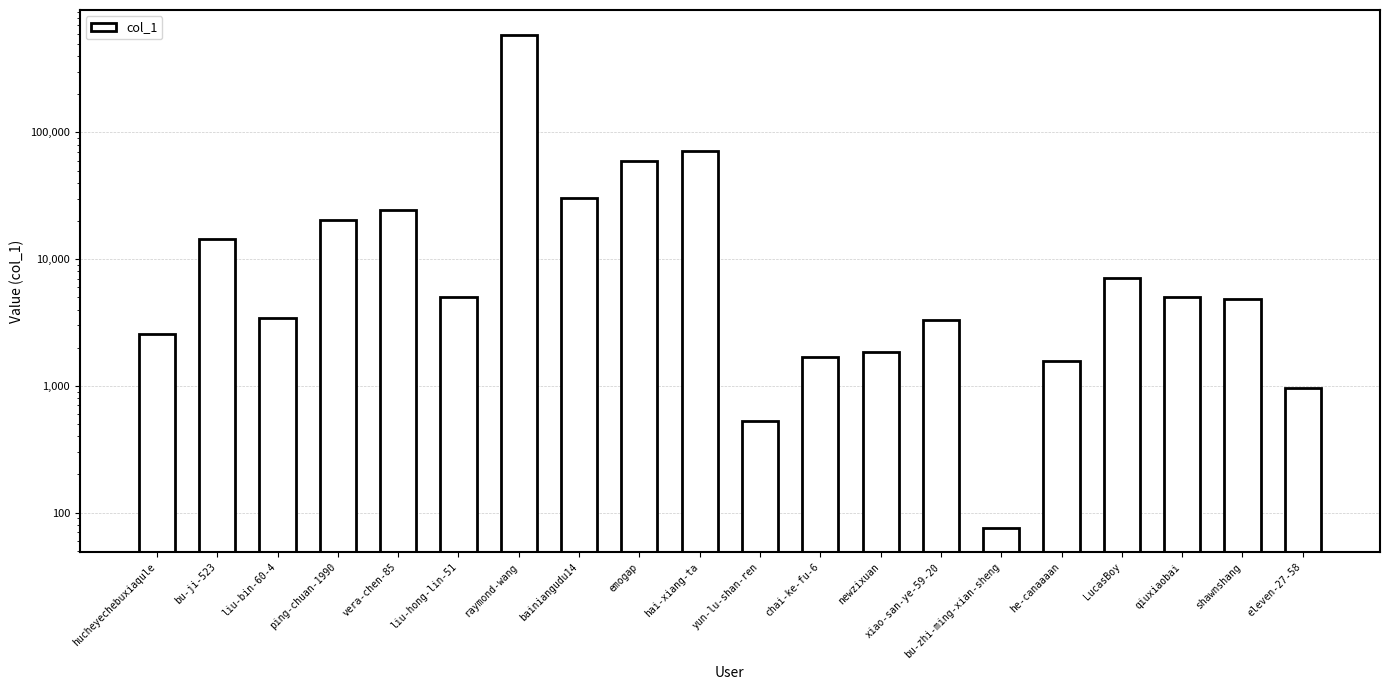

What position from the left is liu-hong-lin-51?

6